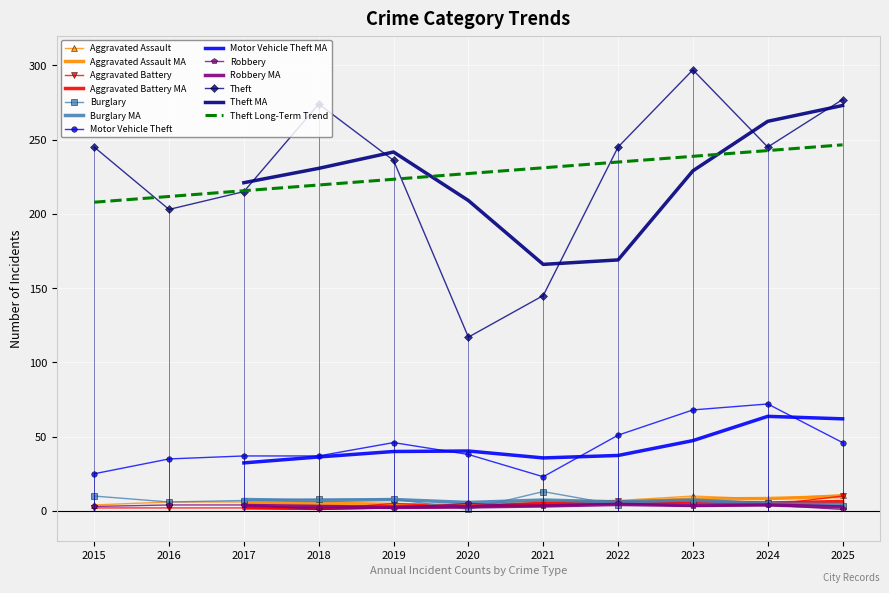

True or false: Theft and Burglary intersect in this chart.

False